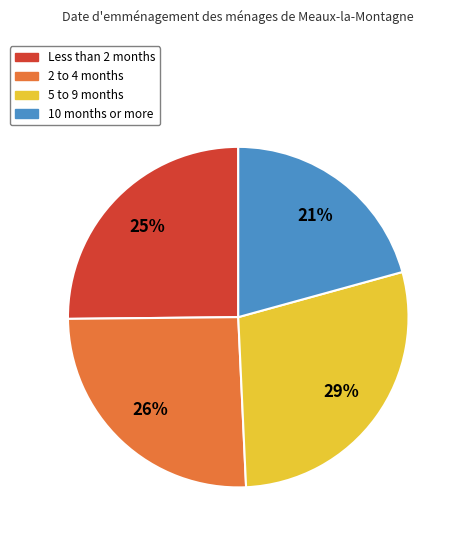

Does any single category account for the majority?

No